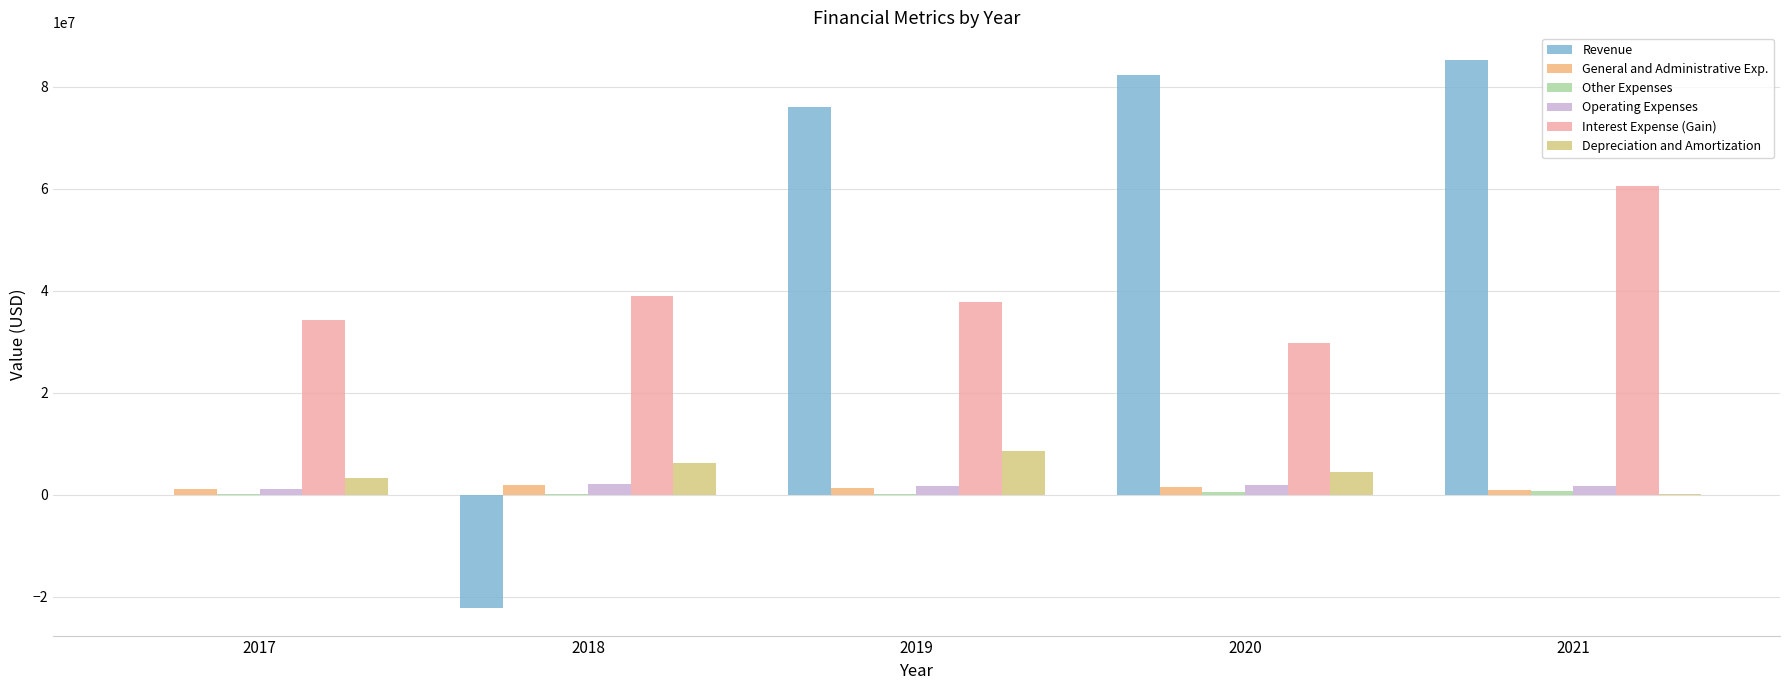

Between 2019 and 2021, which series saw the biggest shift?

Interest Expense (Gain)